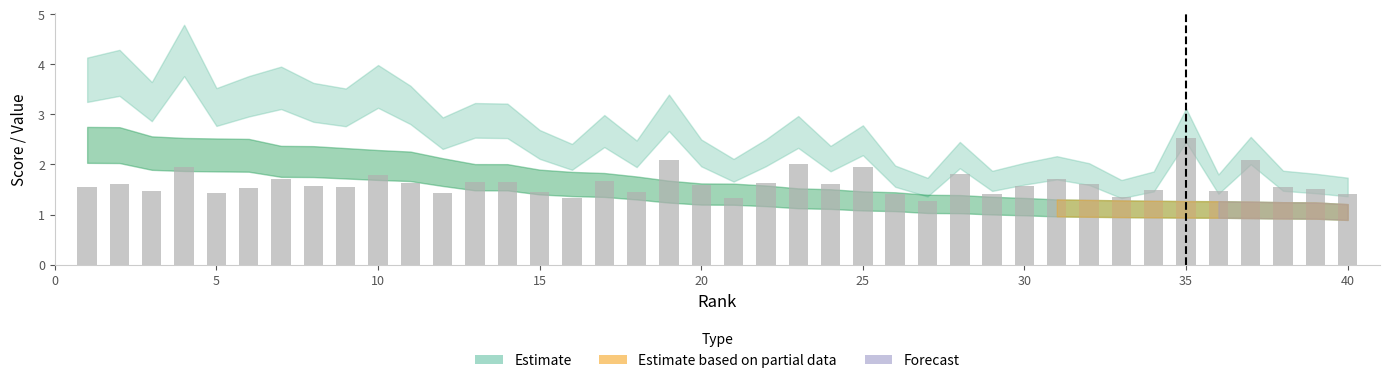

What is the maximum value shown in the chart?

2.5